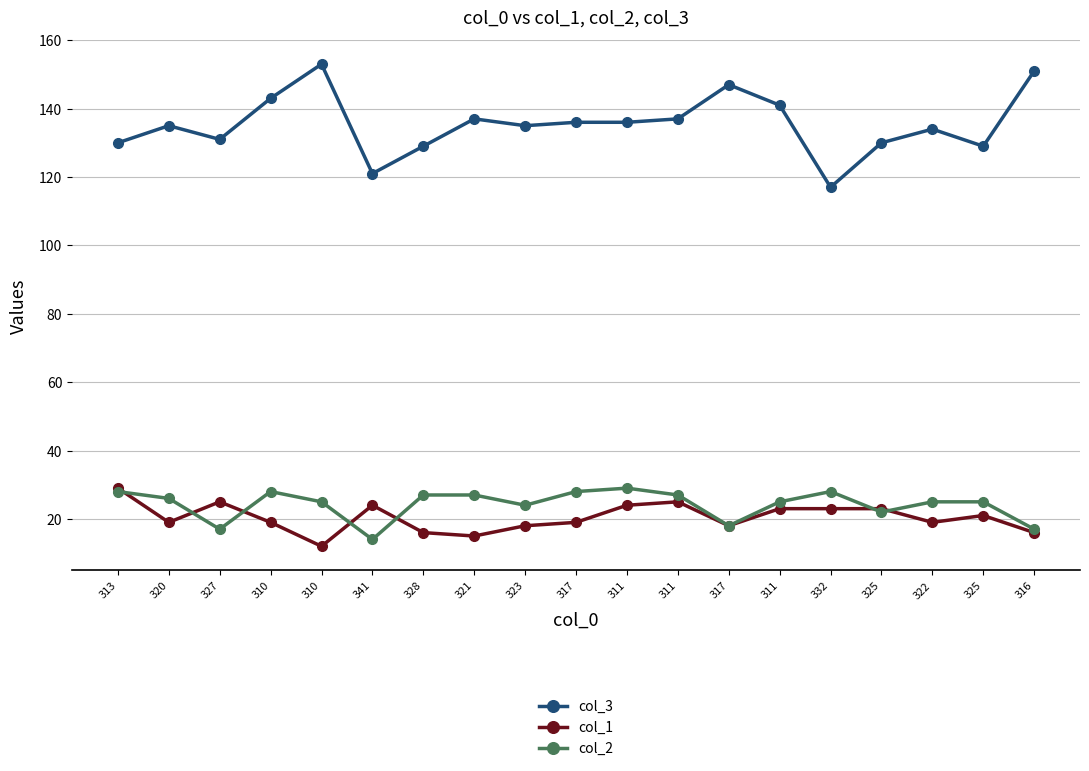

Is it true that col_3 equals 62 at 311?

False